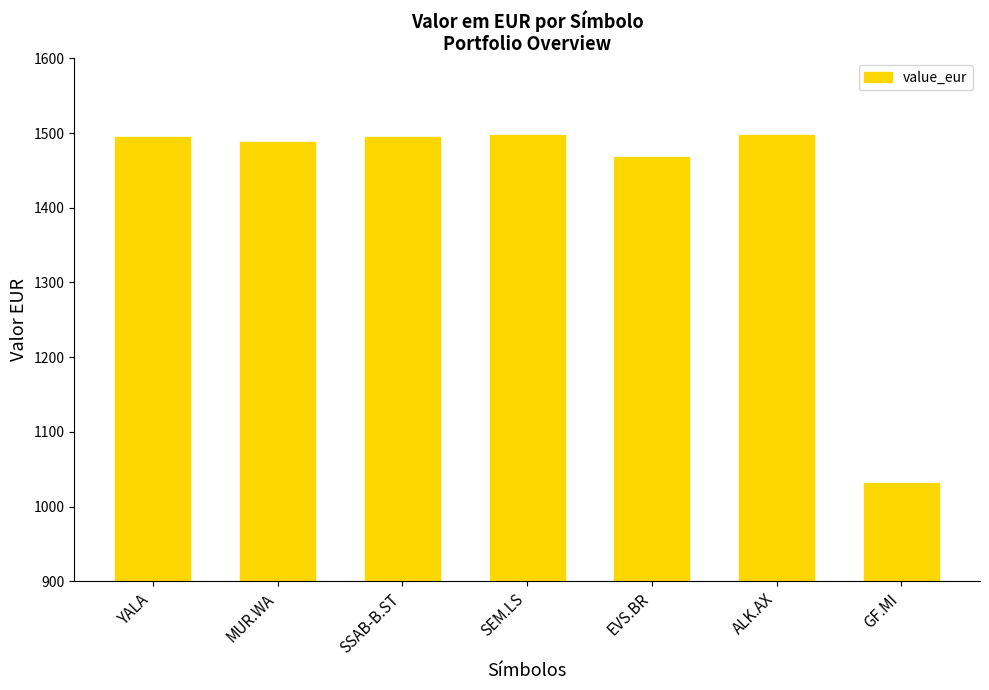

How many series are shown in this chart?

1